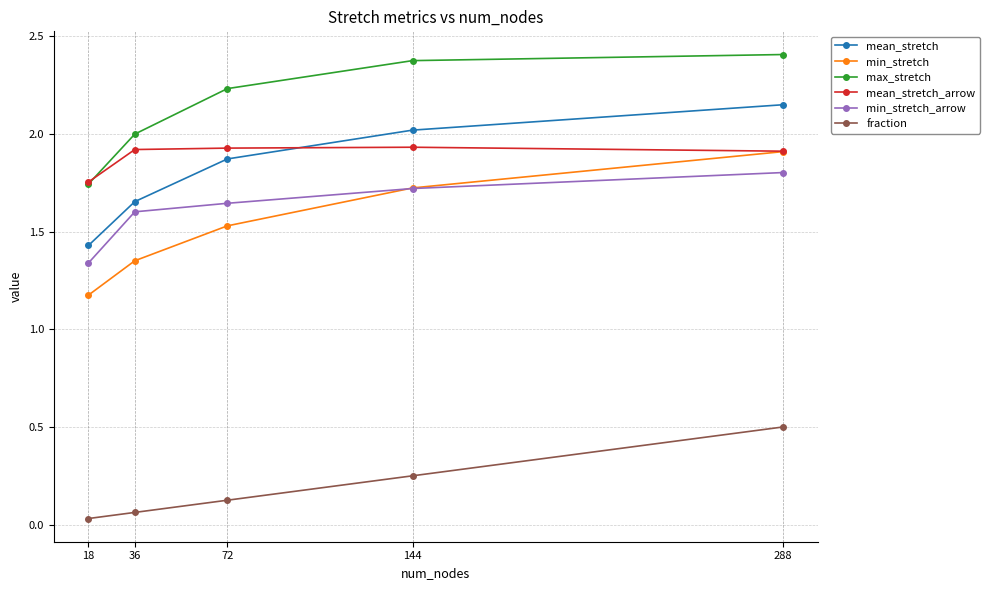

Between 36 and 288, which series saw the biggest shift?

min_stretch